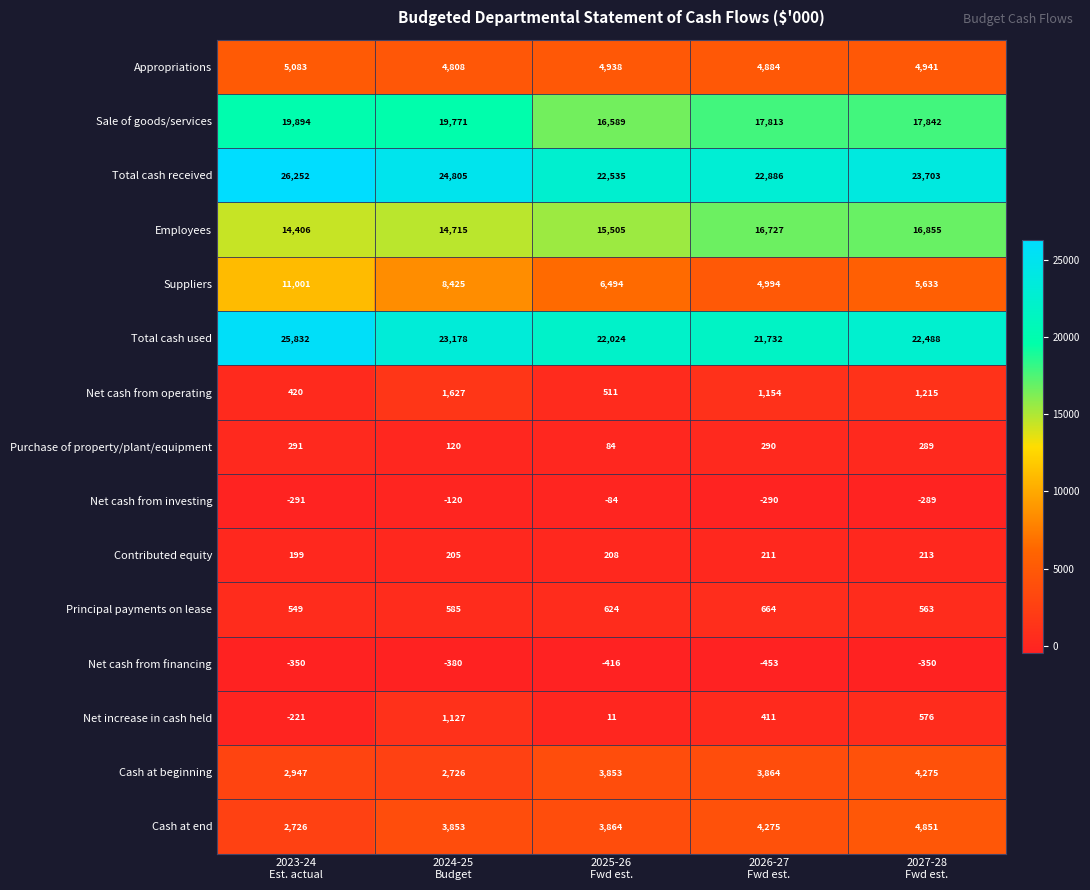

What is the difference between the maximum and second lowest values in the Contributed equity series?

8